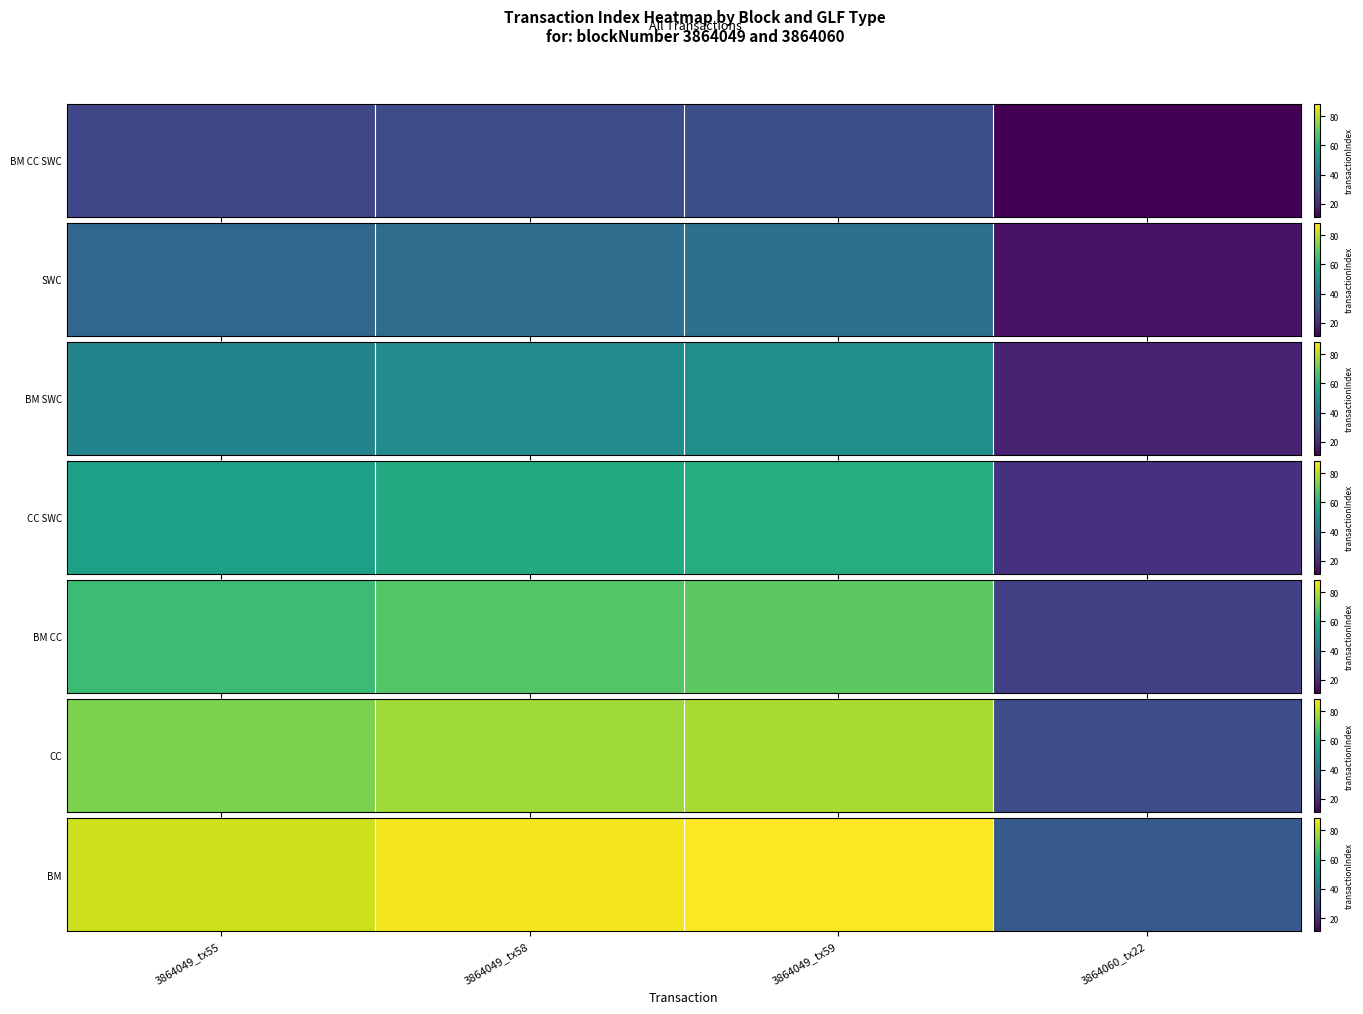

What is the change in value from 3864049_tx55 to 3864060_tx22?

-49.5